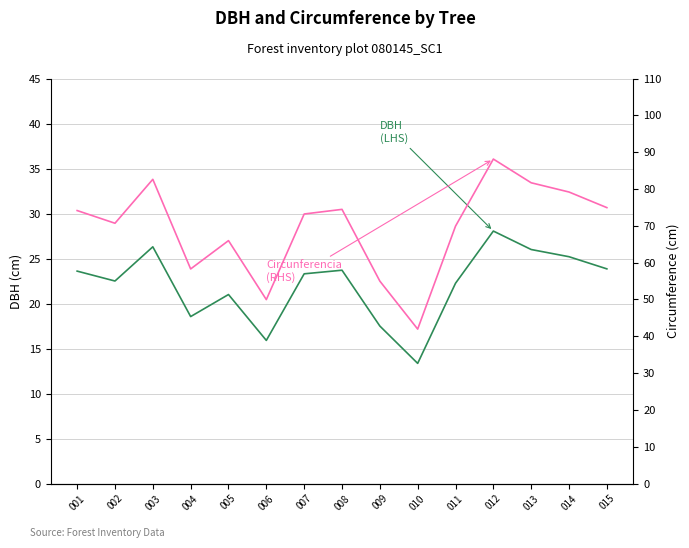

True or false: Circunferencia (RHS) and DBH (LHS) cross at least once.

False